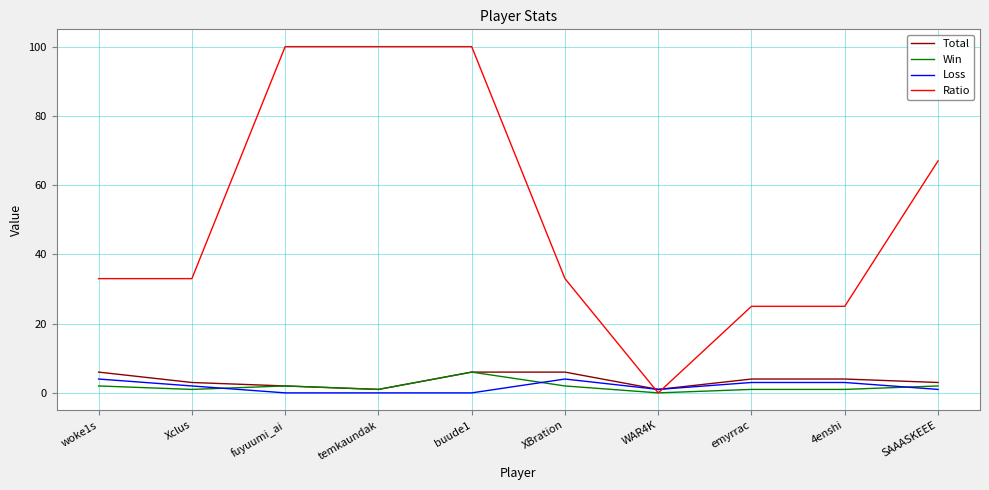

What position from the right is WAR4K?

4